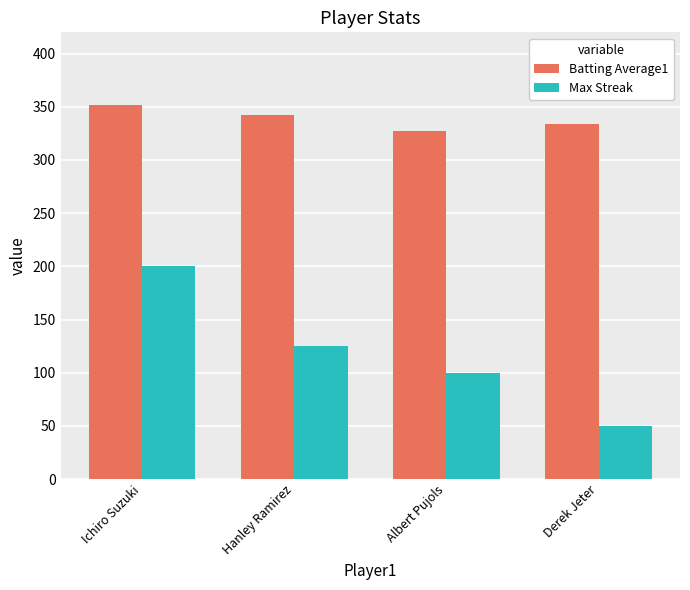

What is the maximum value shown in the chart?

352